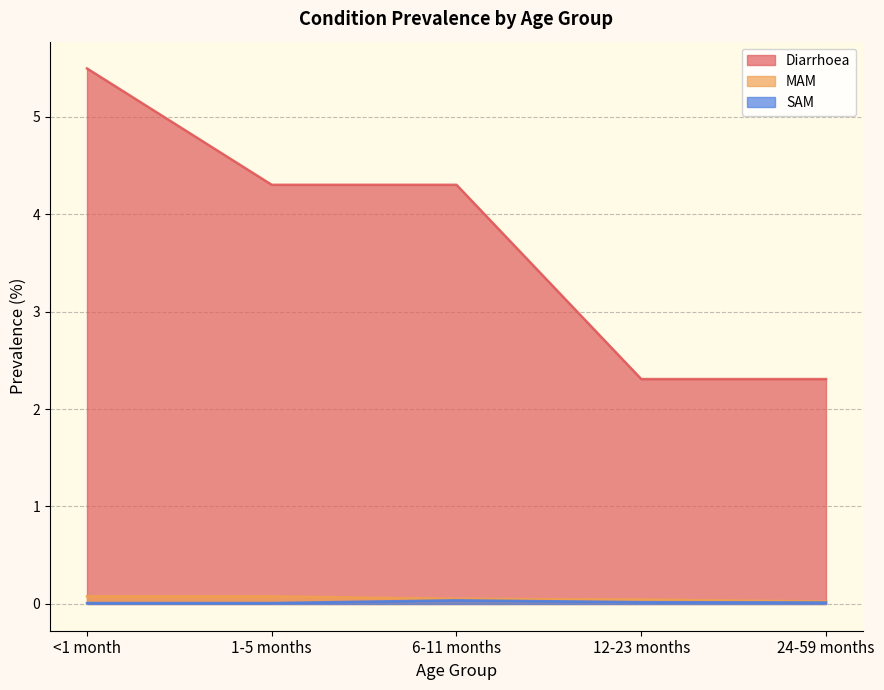

What is the total value across all series at <1 month?

5.6